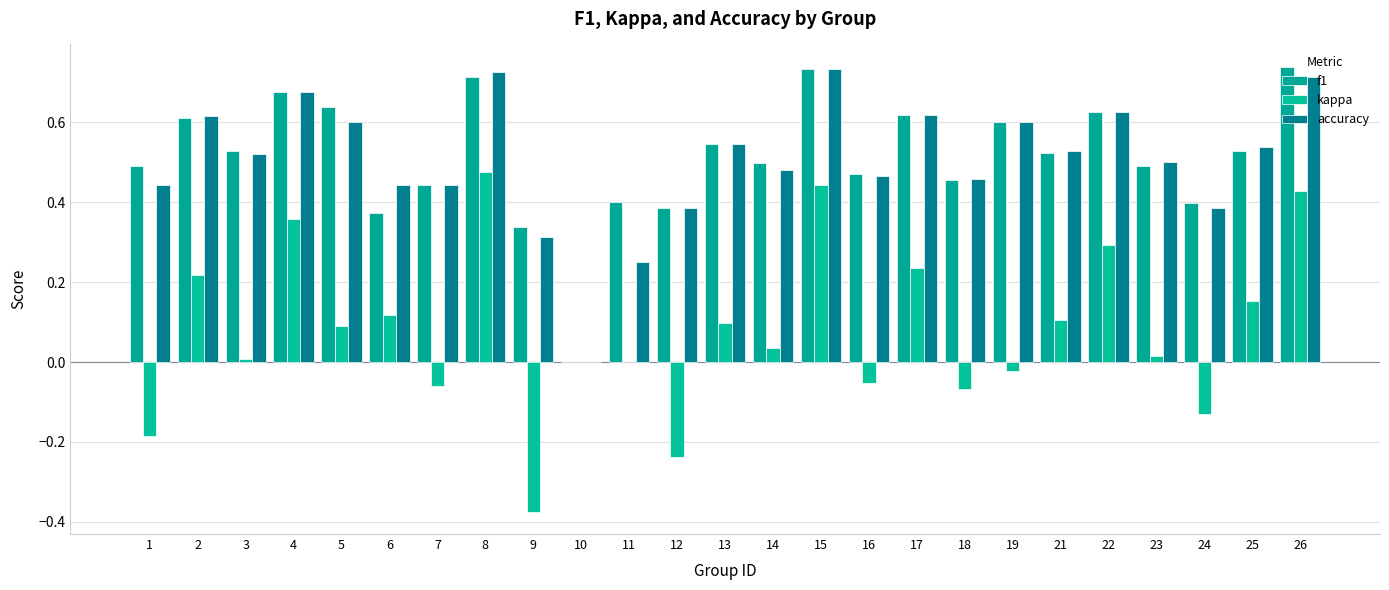

Are the bars horizontal?

No